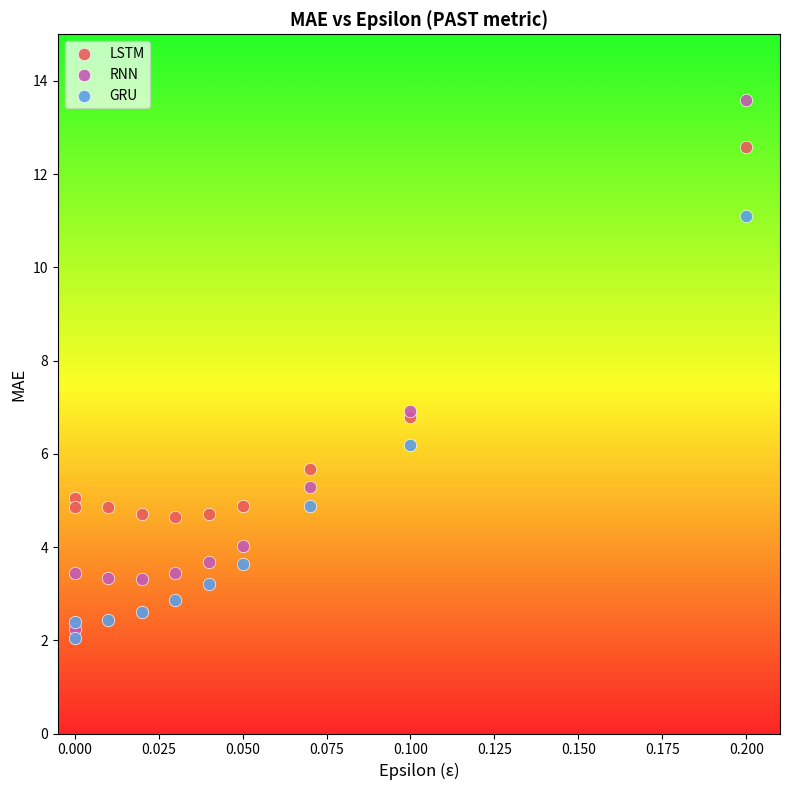

What are all the series names shown in the legend?

LSTM, RNN, GRU